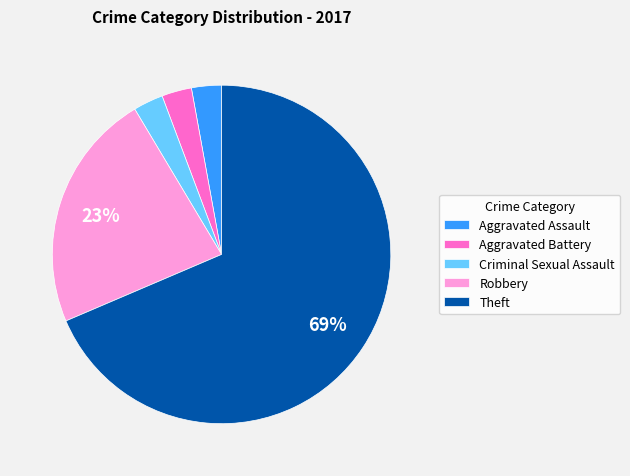

Does any single category account for the majority?

Yes